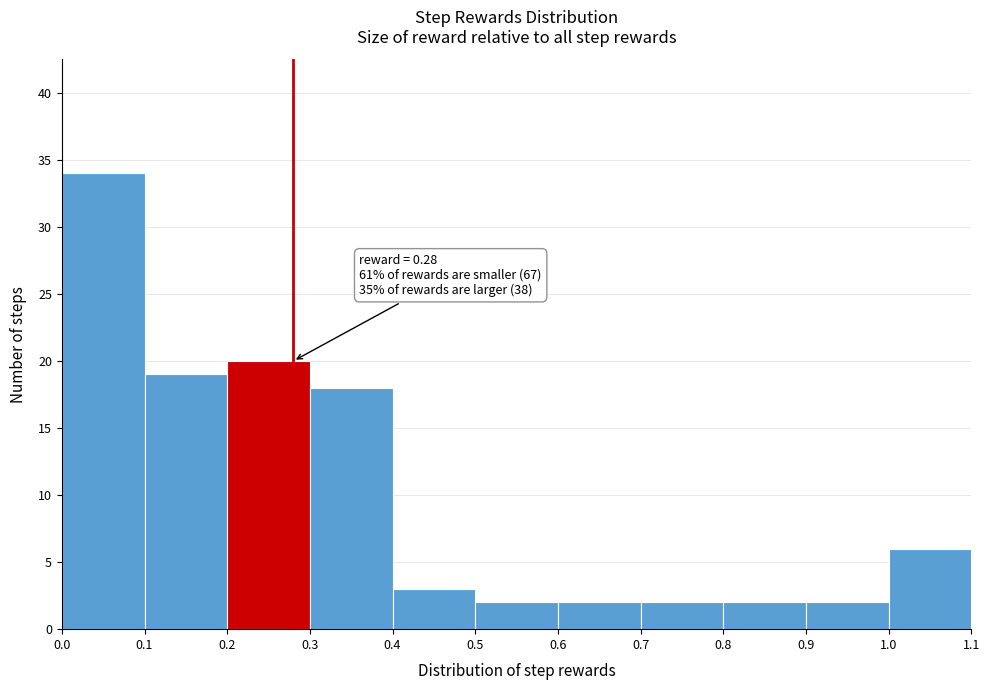

Which range on the x-axis has the tallest bar?

0.0 to 0.1